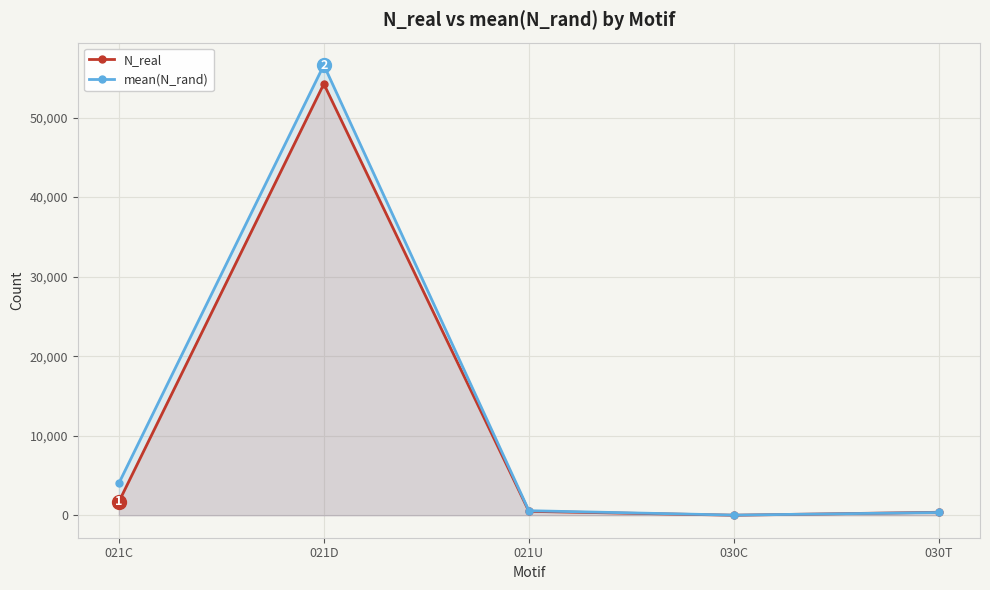

True or false: N_real has a value of 1669.0 at 021C.

True